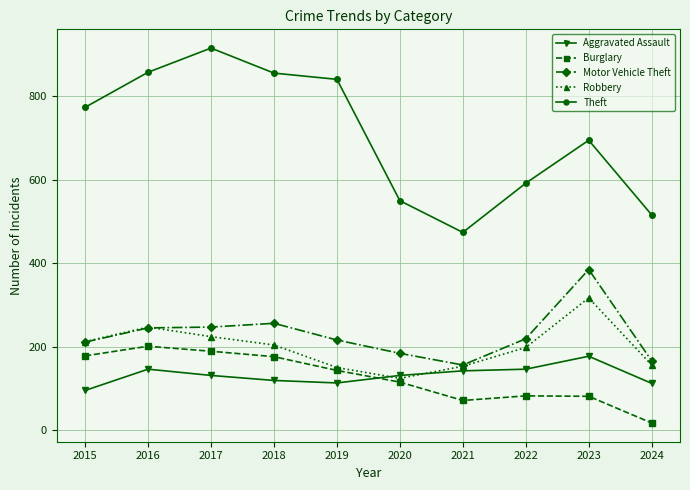

What is the difference between the highest and lowest values at 2020?

435